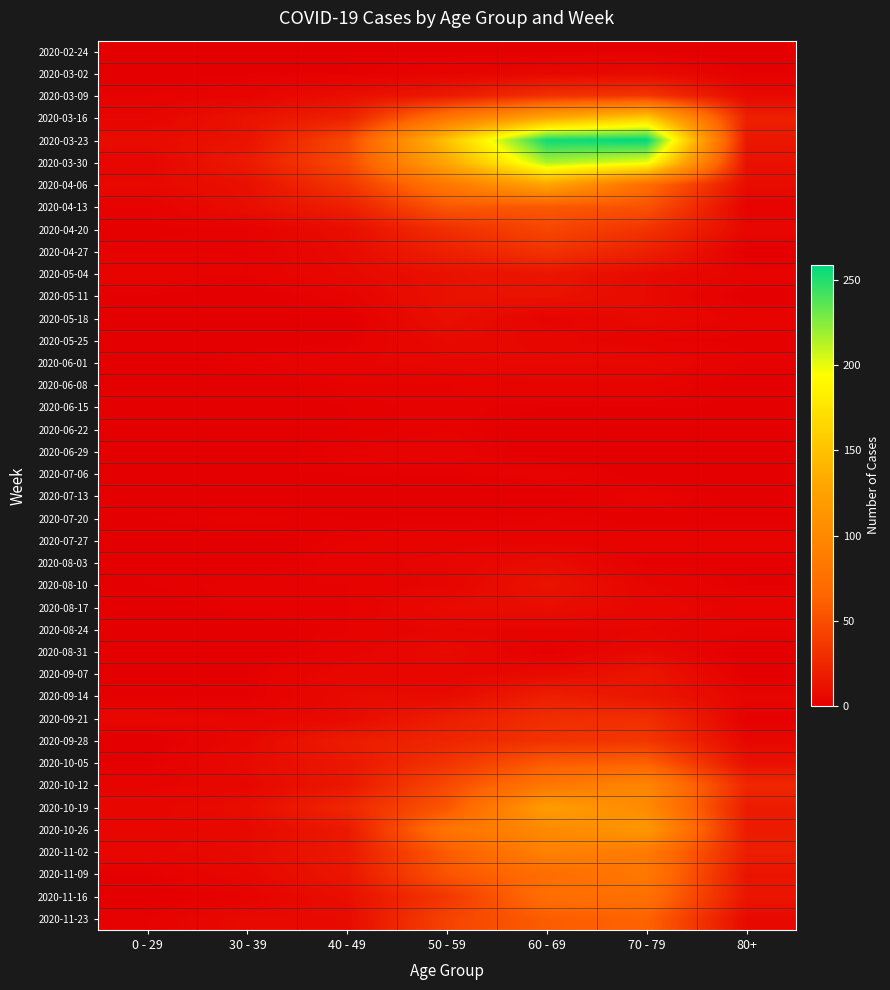

Which series has the largest total across all categories?

2020-03-23